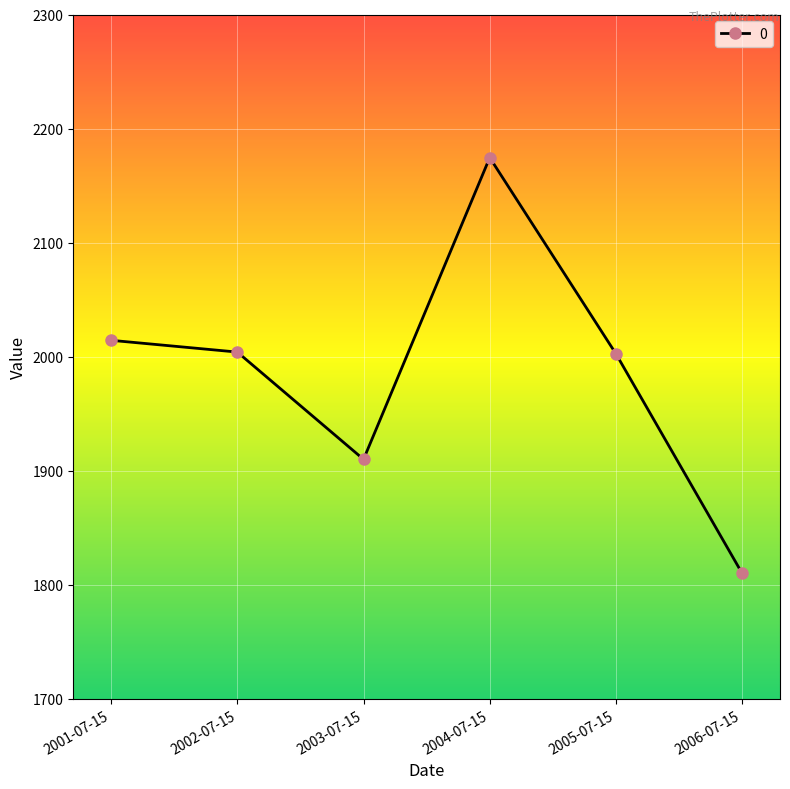

What is the change in value from 2003-07-15 to 2004-07-15?

+264.5